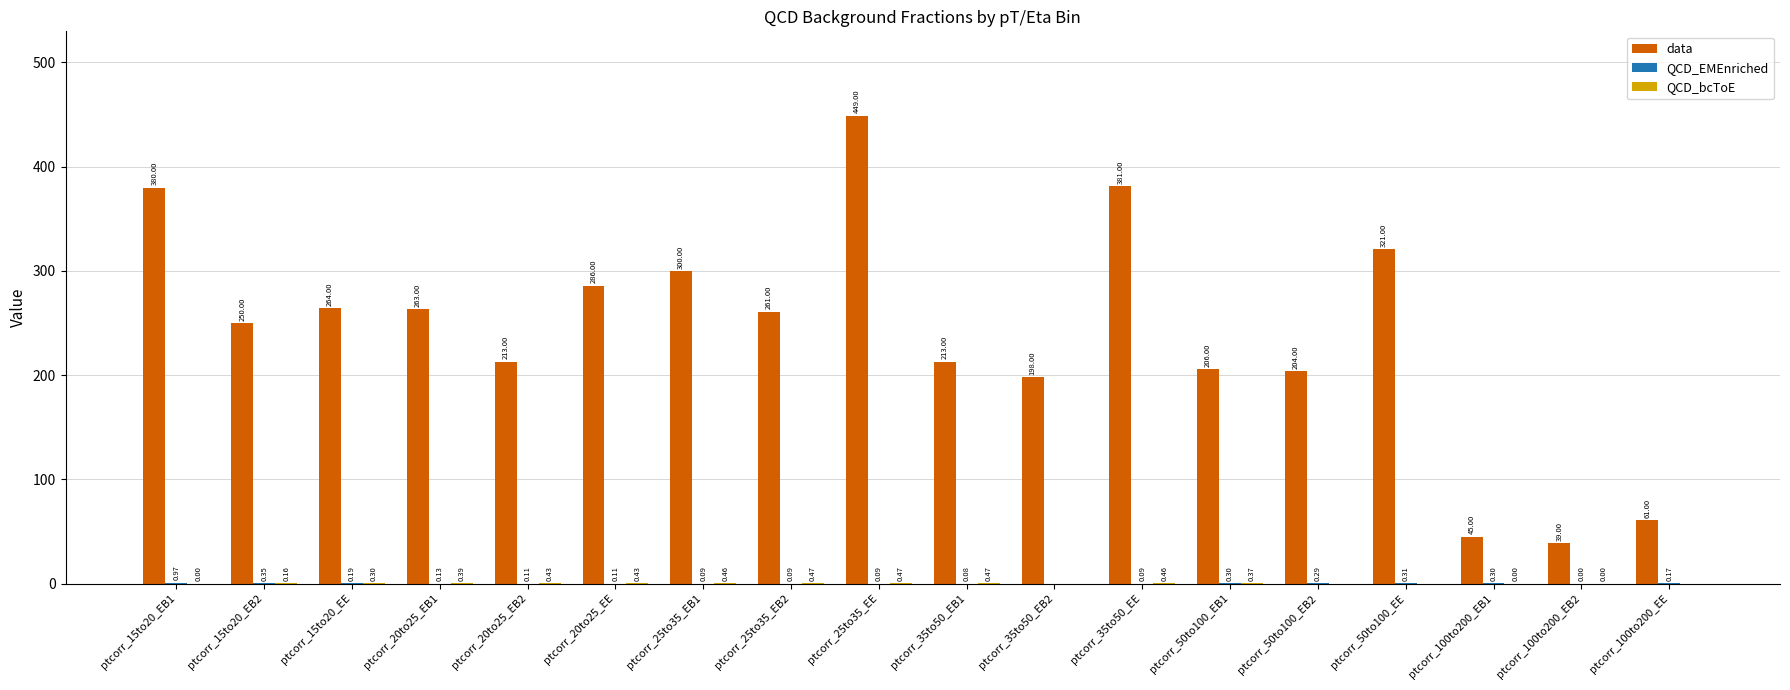

At which category is the sum across all series the highest?

ptcorr_25to35_EE